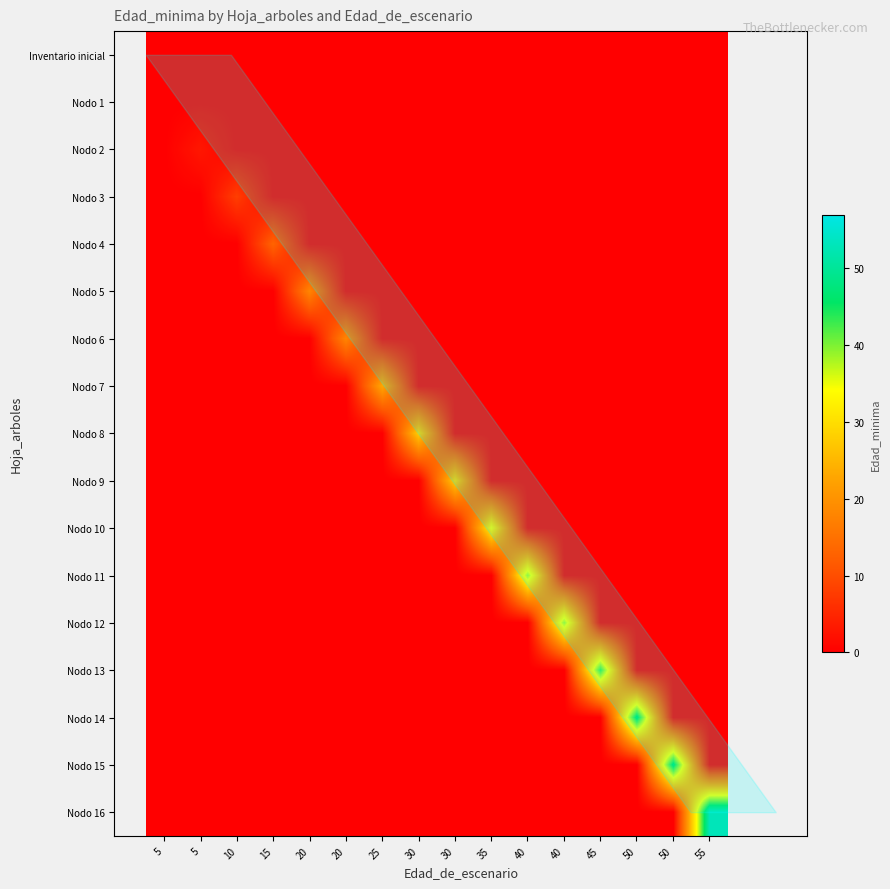

Which series has the widest spread of values?

Nodo 16